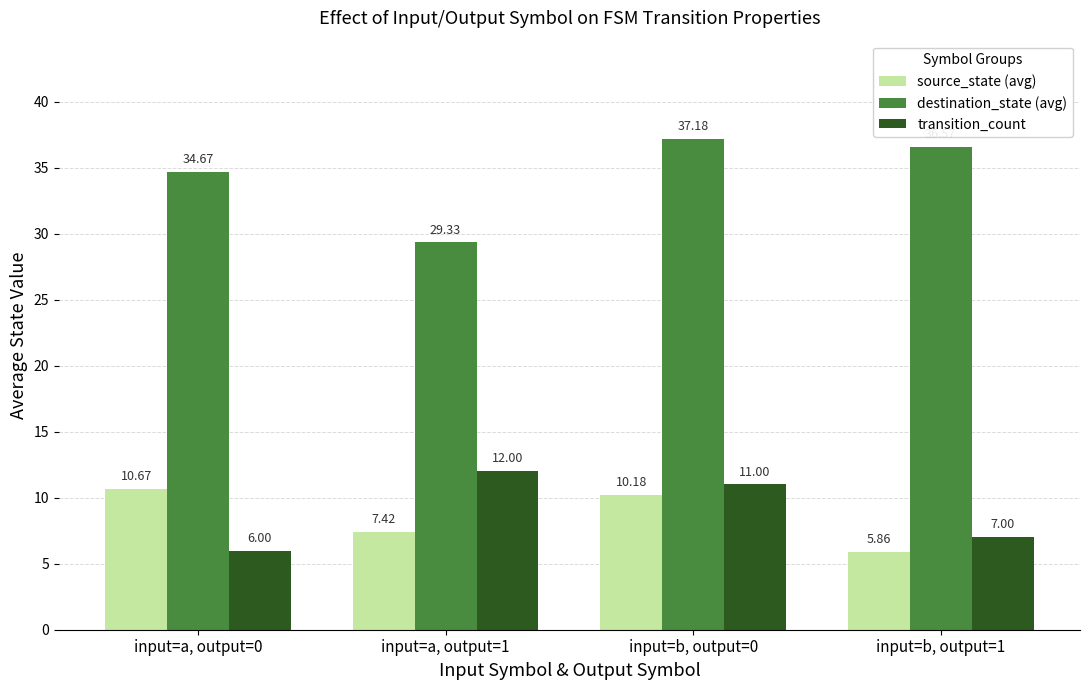

Which series has the largest total across all categories?

destination_state (avg)